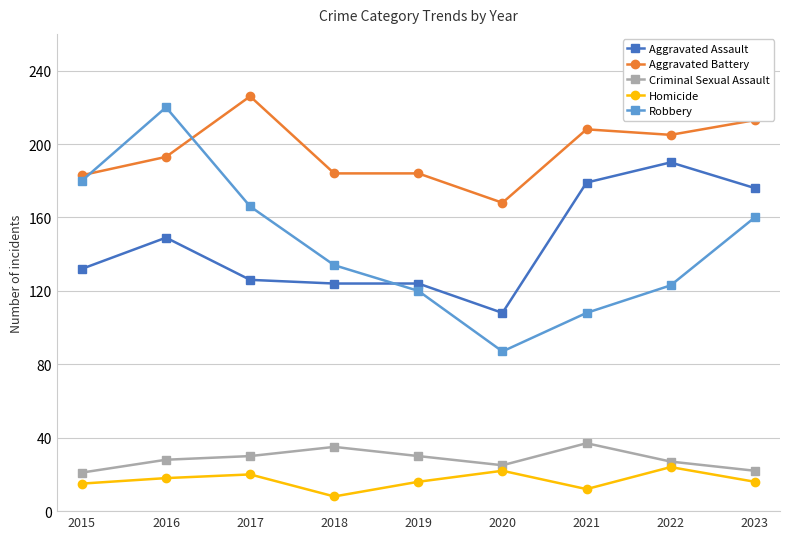

What is the sum of all Aggravated Battery values?

1764